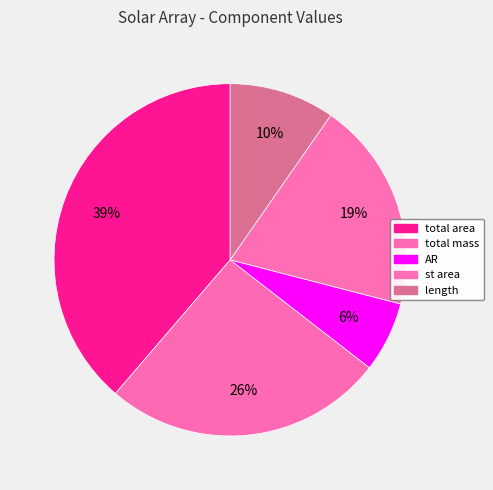

Count the number of slices in the pie.

5